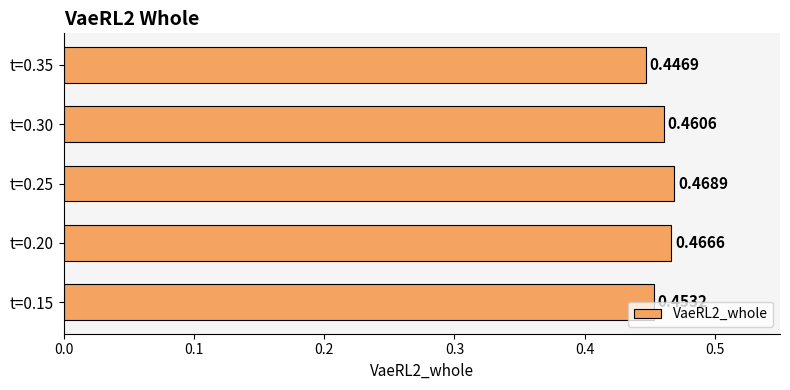

List the labels in order of value, smallest first.

t=0.35, t=0.15, t=0.30, t=0.20, t=0.25